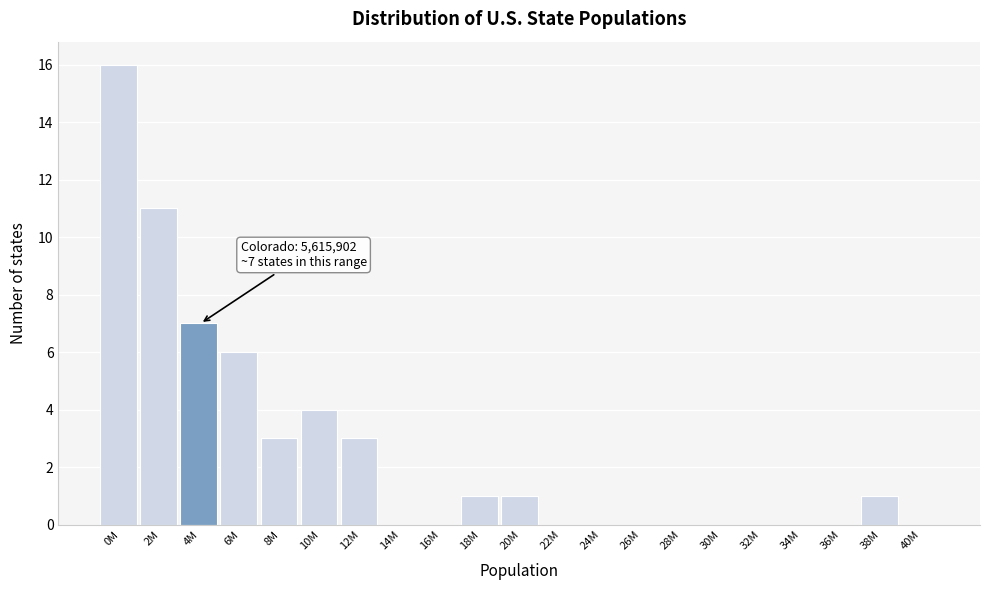

Reading left to right, list all the values displayed in this chart.

0M=16	2M=11	4M=7	6M=6	8M=3	10M=4	12M=3	14M=0	16M=0	18M=1	20M=1	22M=0	24M=0	26M=0	28M=0	30M=0	32M=0	34M=0	36M=0	38M=1	40M=0